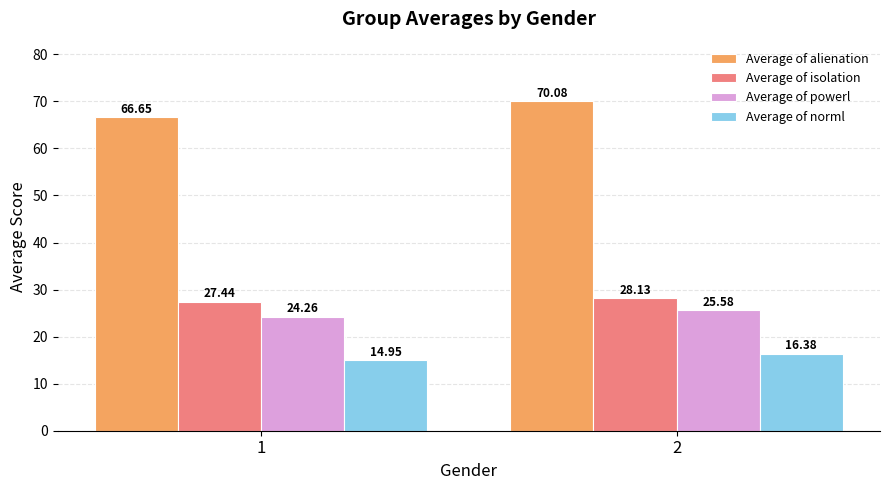

What is the spread (max minus min) of values at 1?

51.7